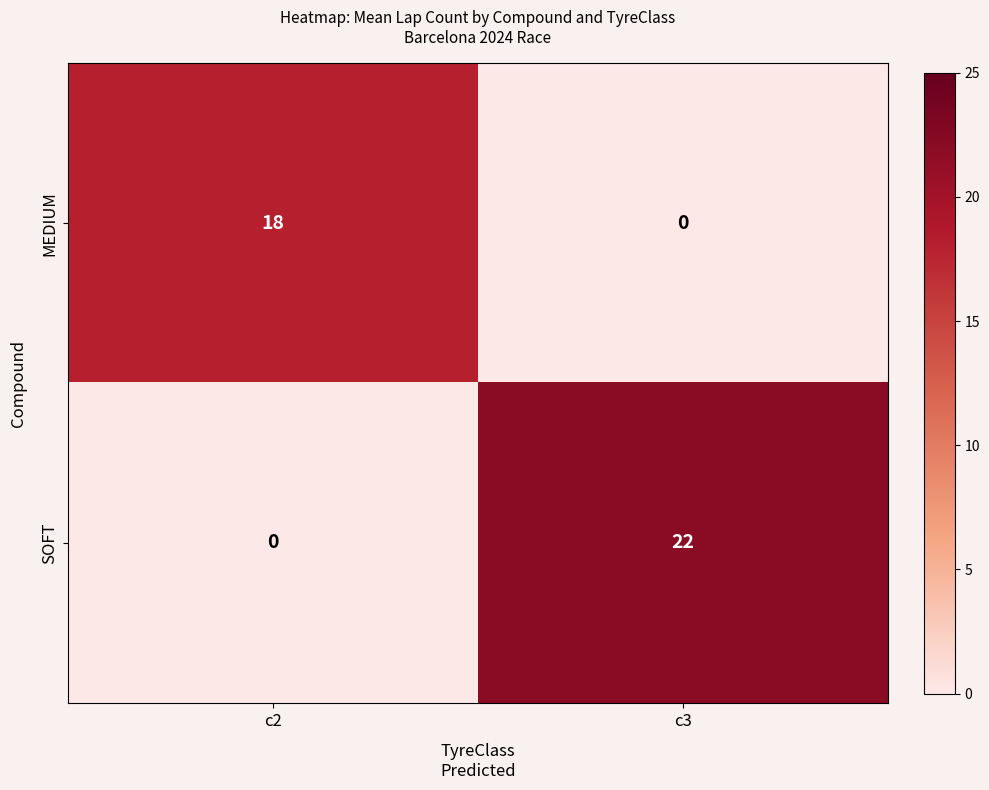

At which label does MEDIUM reach its minimum?

c3